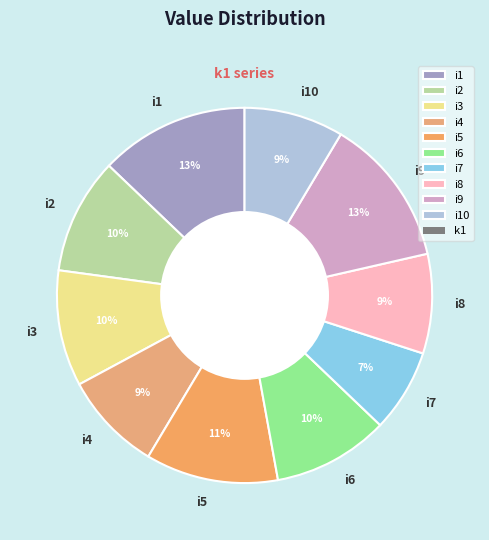

To the nearest percent, what is the difference between the largest and smallest slice percentages?

6%